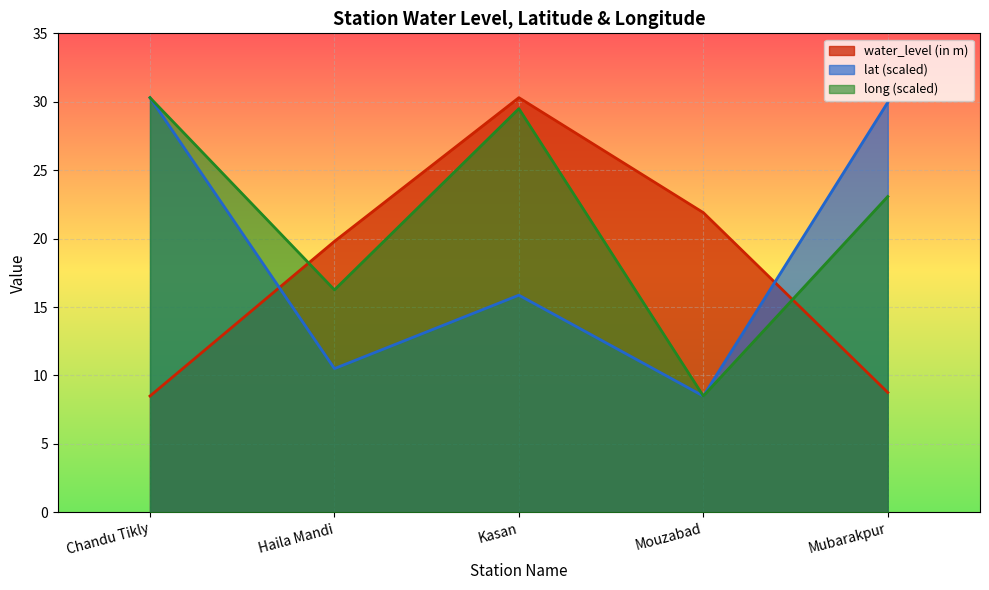

Which series has the largest range (max minus min)?

water_level (in m)